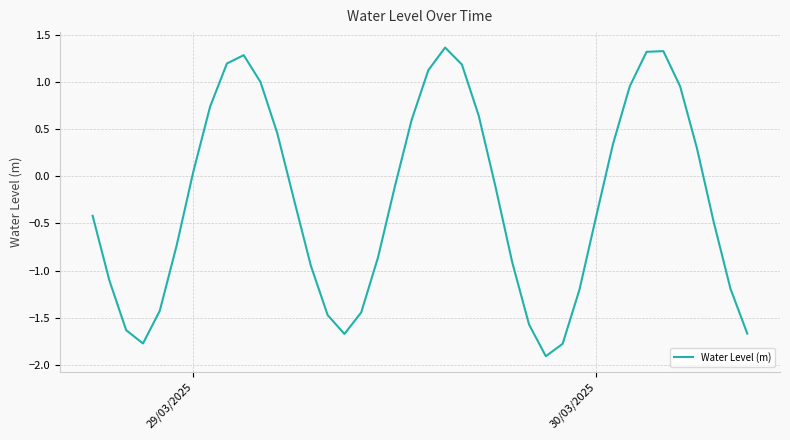

What is the sum of all values?

-10.3